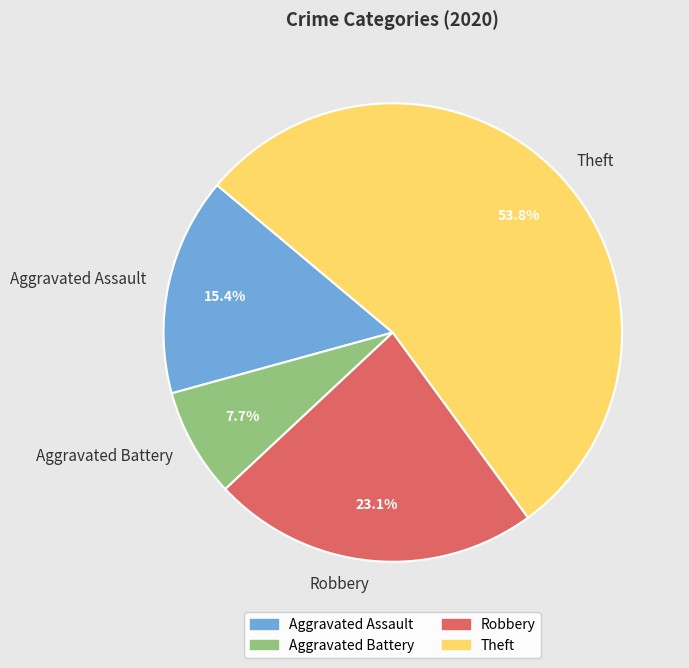

Which category has the smallest portion of the pie?

Aggravated Battery